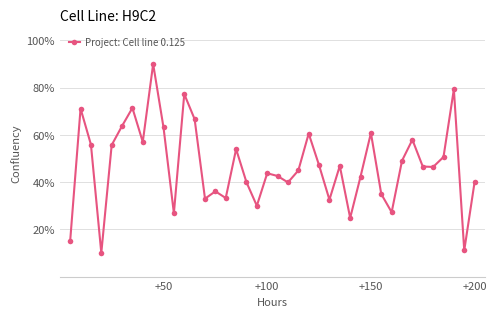

What is the difference between the second highest and second lowest values?

68.3